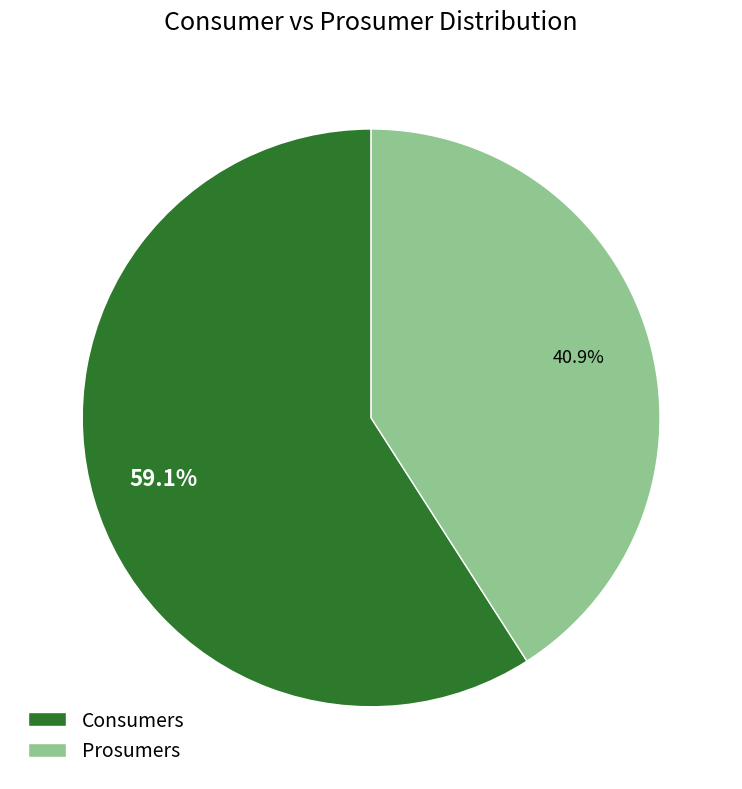

What is the majority slice?

Consumers